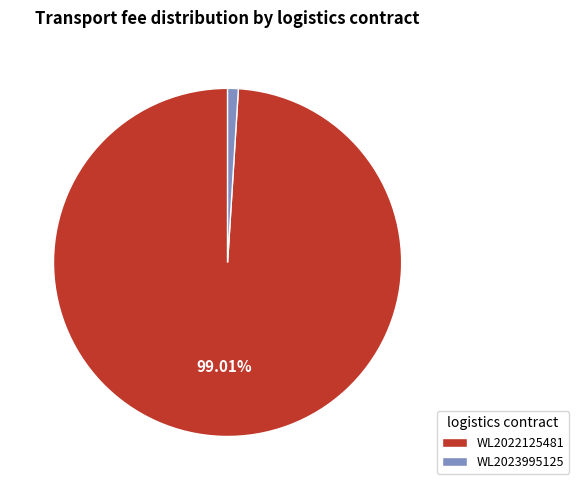

Count the number of slices in the pie.

2